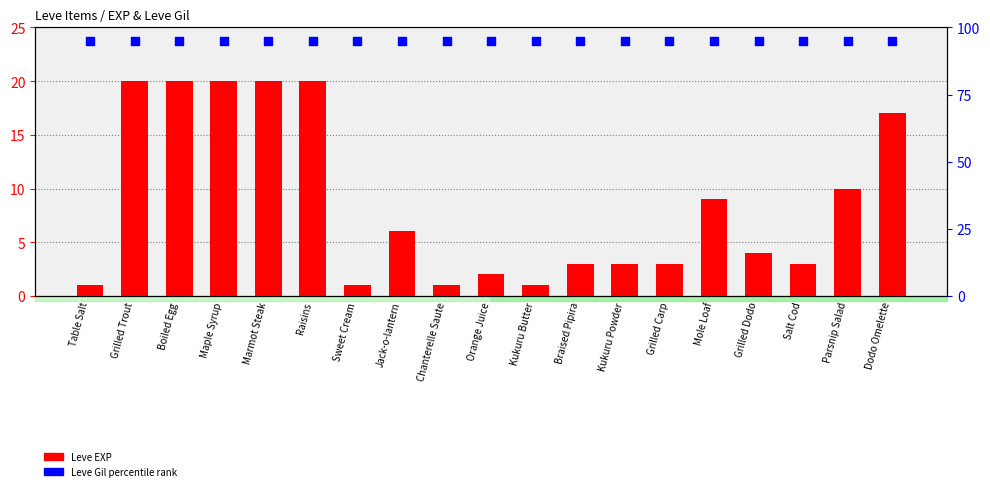

Which series contains the highest Y value?

Gil percentile rank